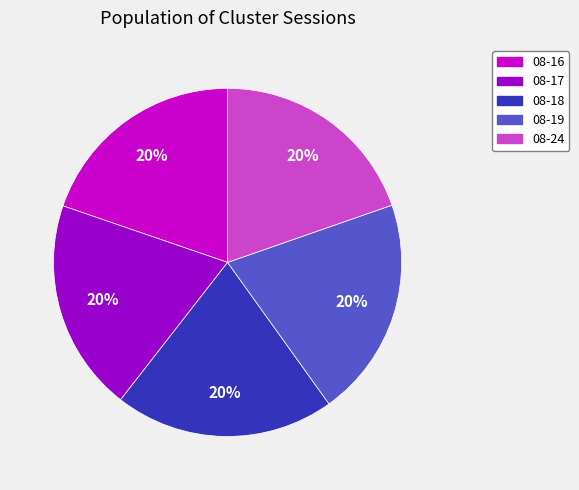

Does any single category account for the majority?

No